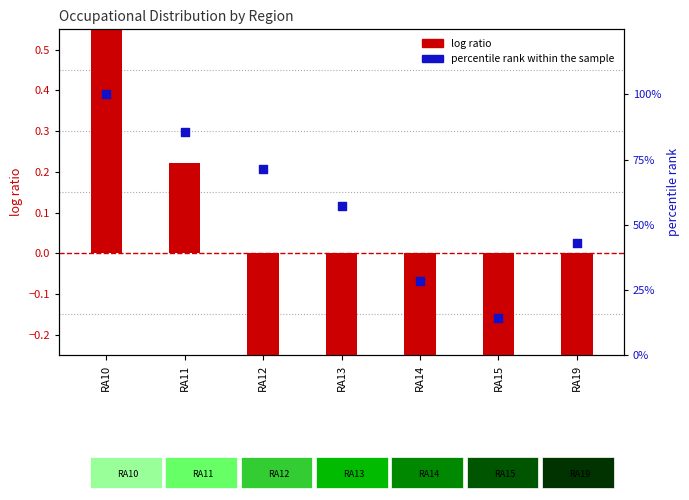

Between RA13 and RA14, which is larger?

RA13